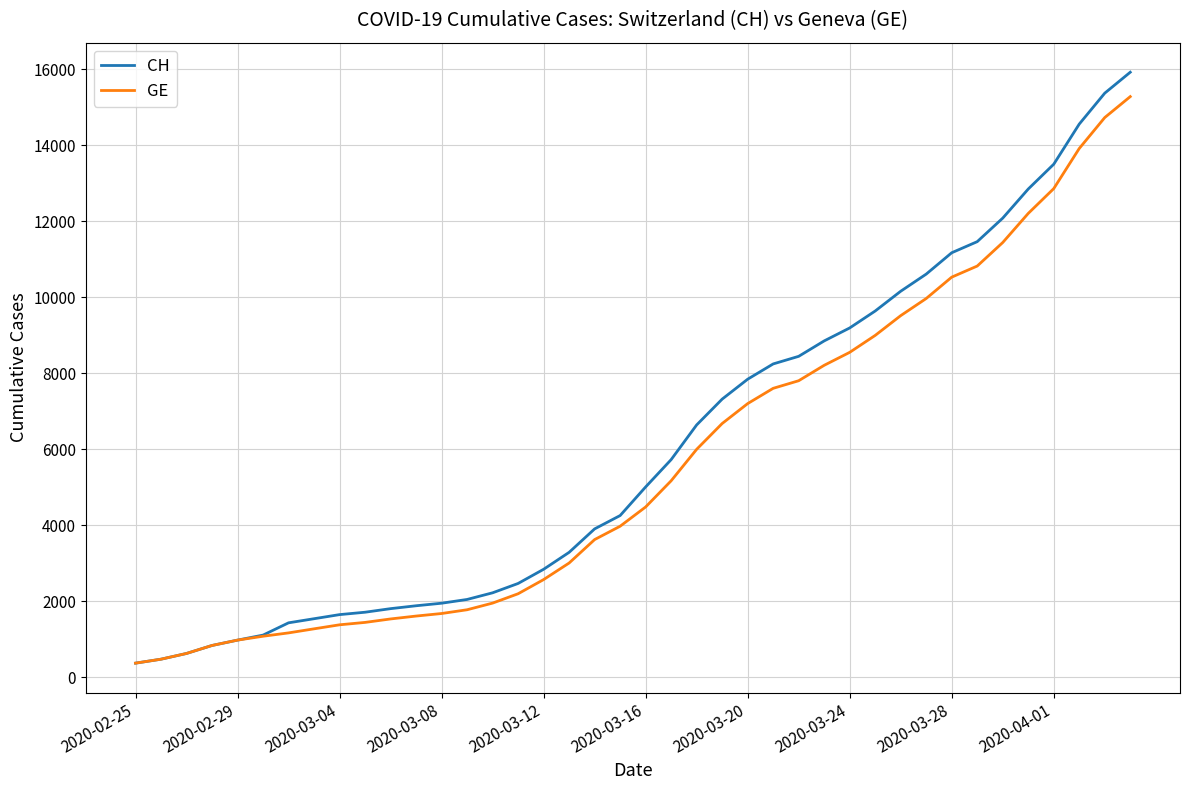

Which series has the largest total across all categories?

CH